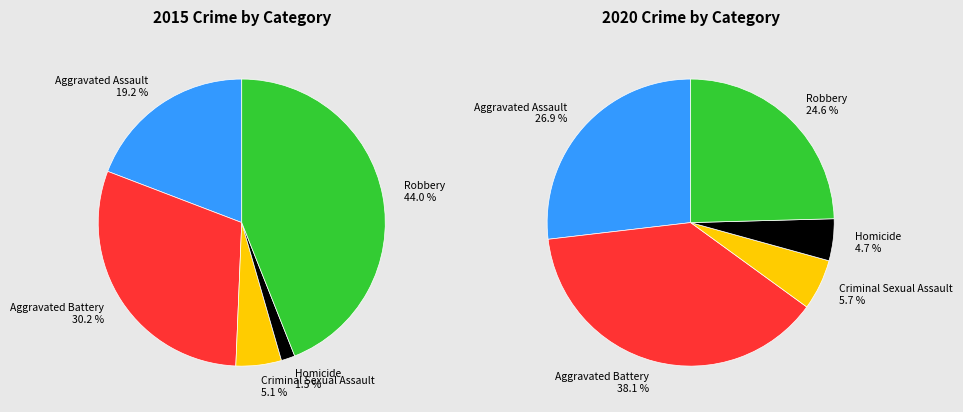

To the nearest percent, what is the average slice percentage?

20%